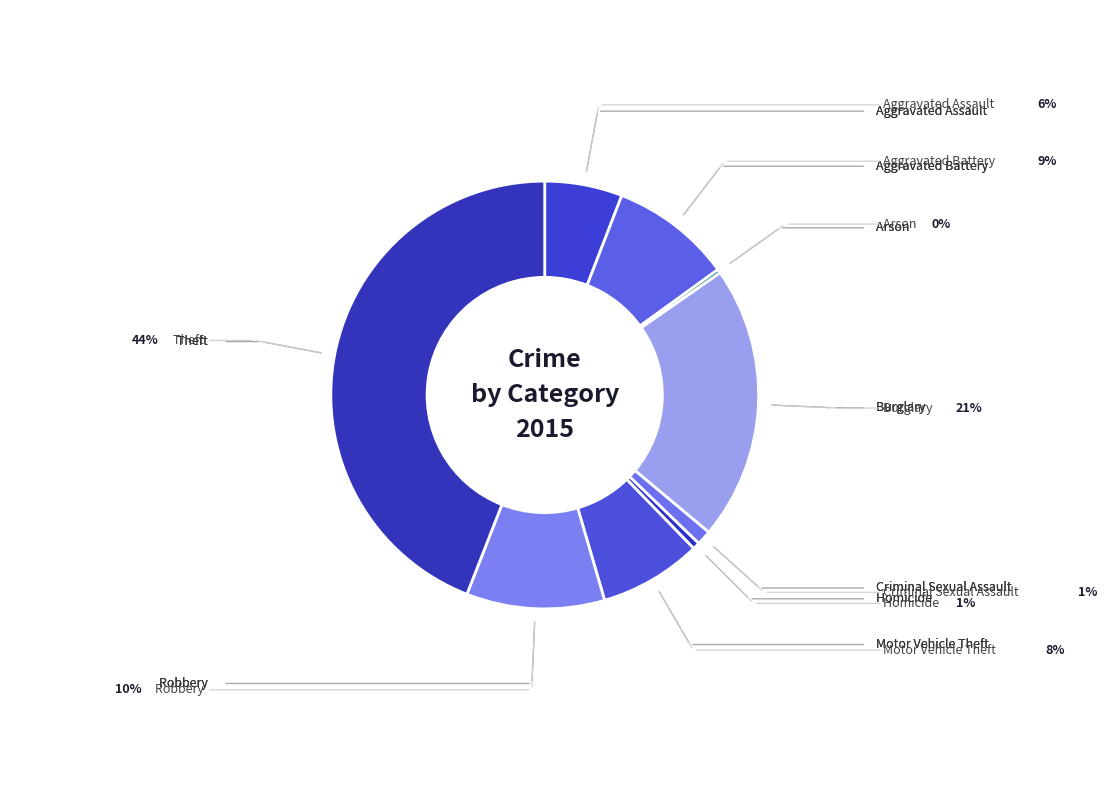

True or false: Aggravated Assault accounts for 6% of the total.

True